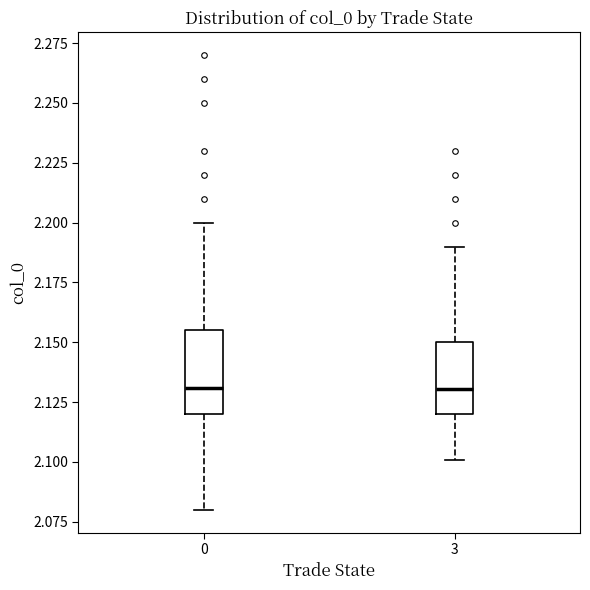

Which box is the tallest, from its lower edge to its upper edge?

0